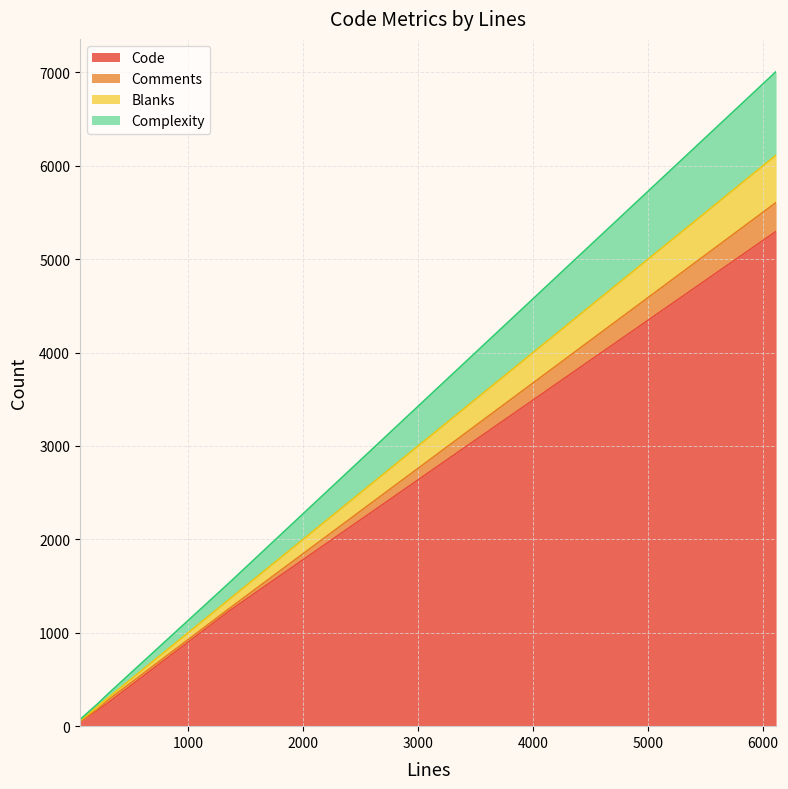

Reading left to right, extract all data points from this chart.

Code: 1356=1232	58=48	307=253	75=60	6113=5297	212=169
Comments: 1356=26	58=4	307=30	75=1	6113=309	212=15
Blanks: 1356=98	58=6	307=24	75=14	6113=507	212=28
Complexity: 1356=177	58=9	307=43	75=13	6113=895	212=26